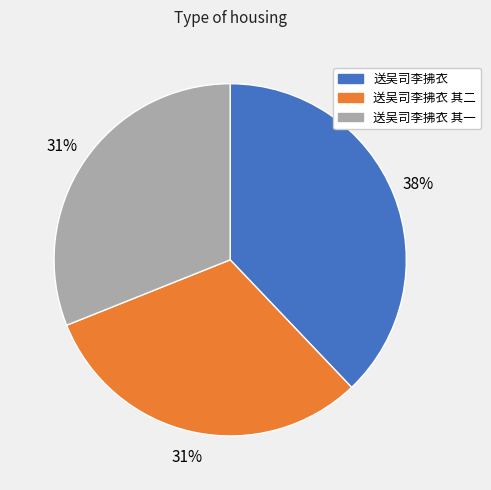

Which category has the biggest portion of the pie?

送吴司李拂衣